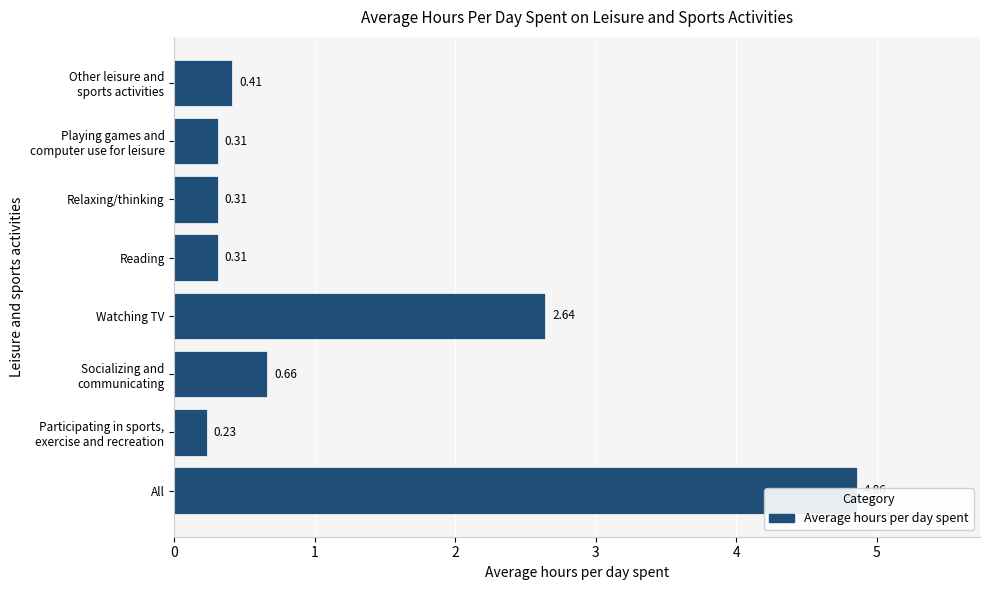

Is it true that the value at 0 is 6.7?

False